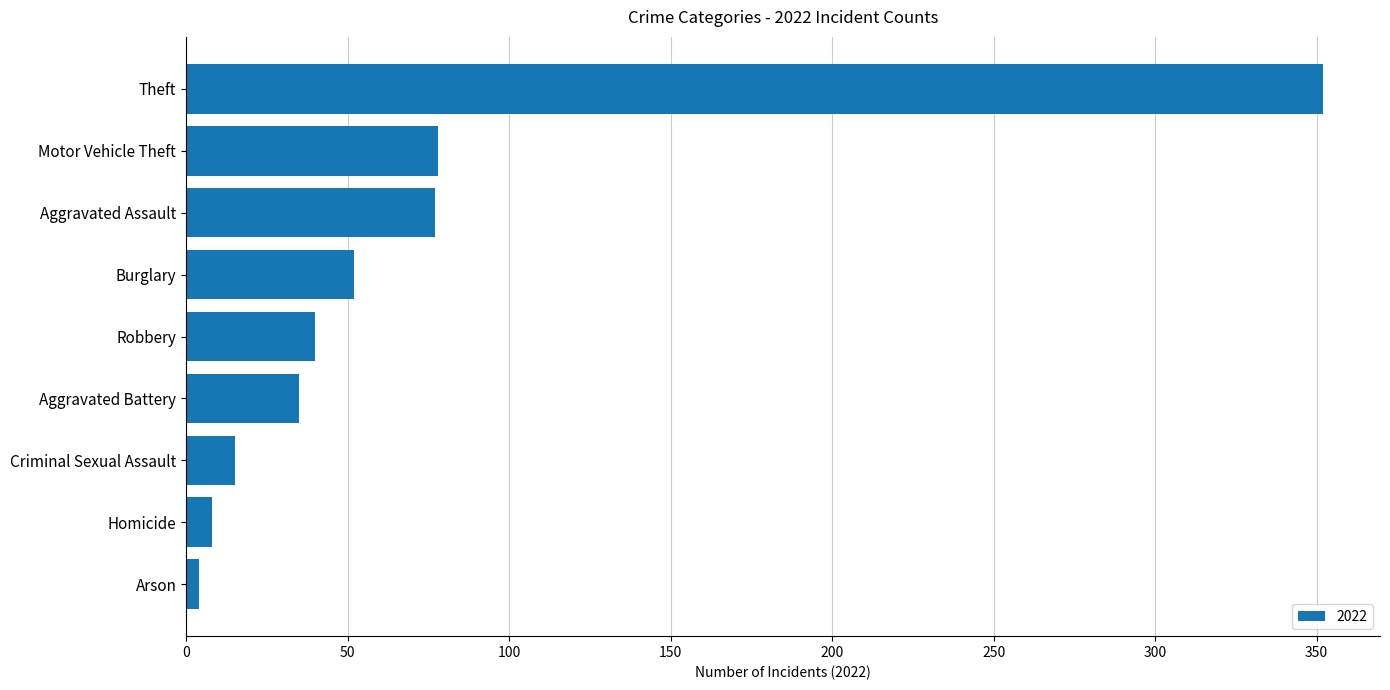

At which label is the value closest to 178?

Motor Vehicle Theft